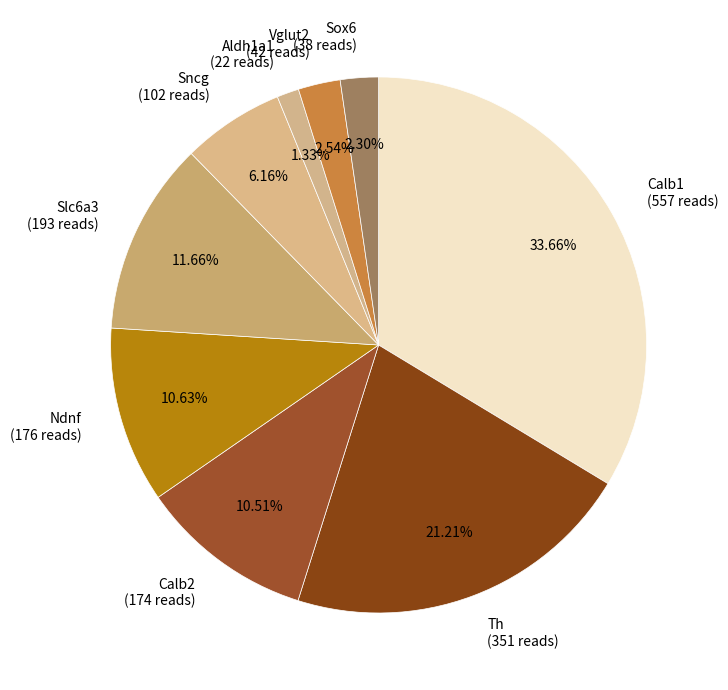

To the nearest percent, what portion does Calb2 represent?

11%